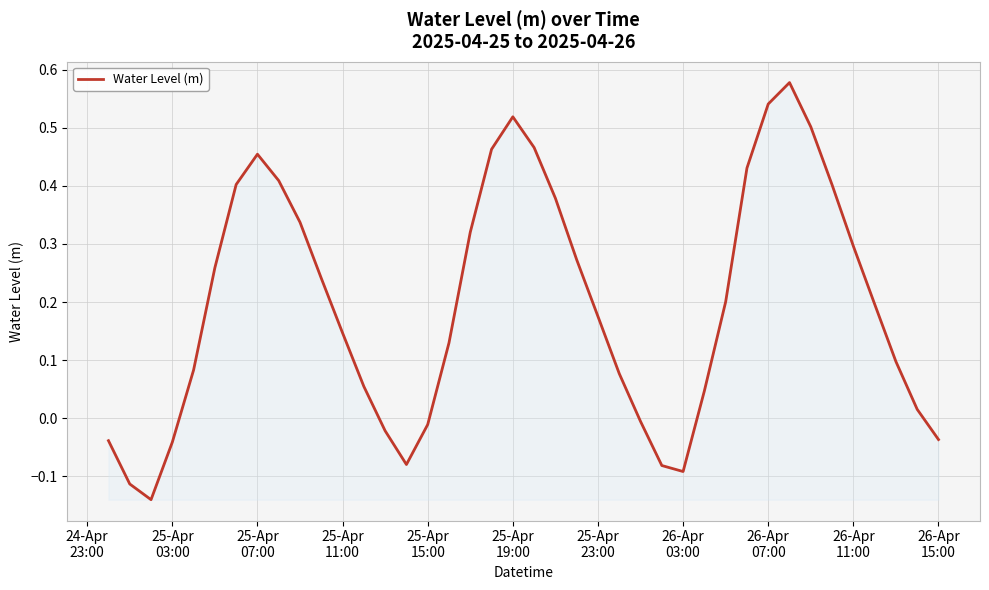

What is the difference between the maximum and minimum values?

0.7